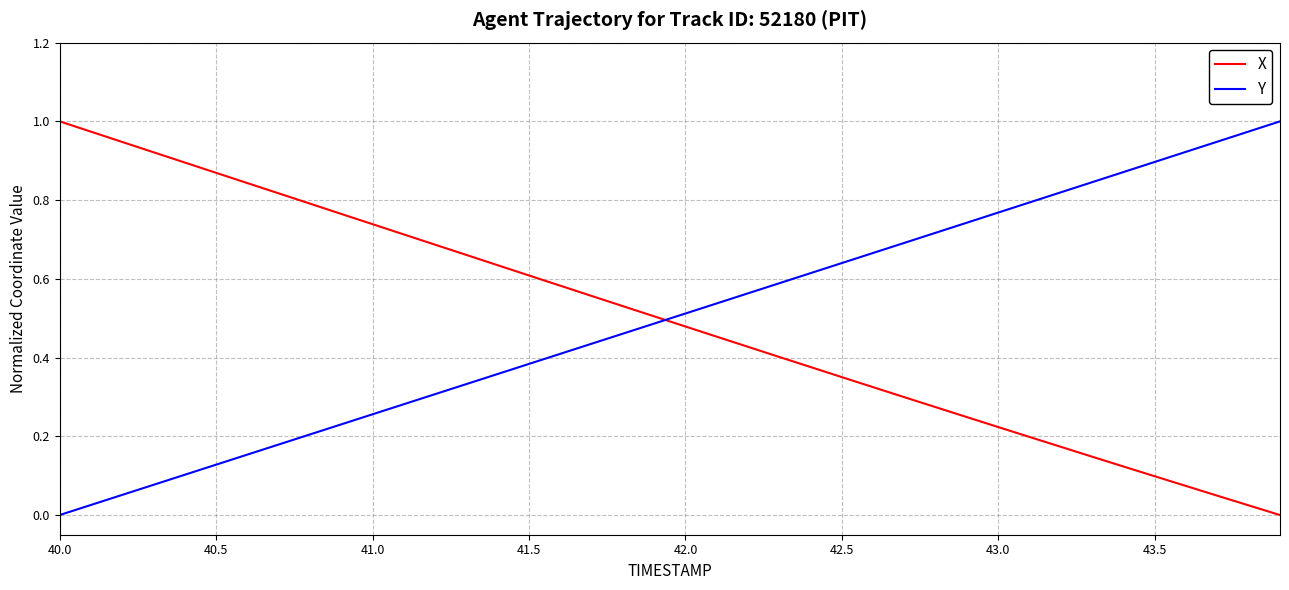

How many intersections are there between X and Y?

1